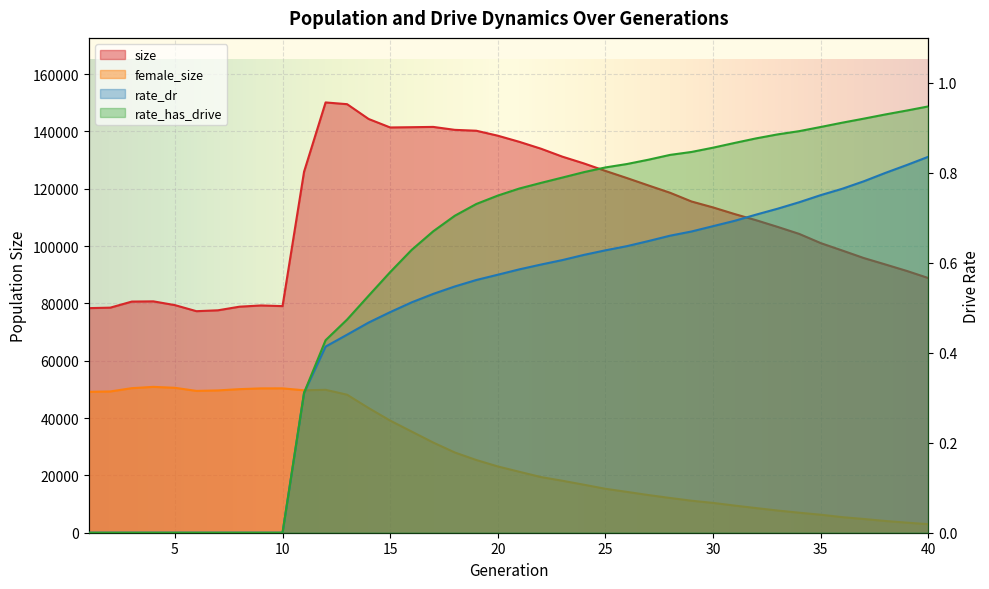

True or false: female_size and rate_dr cross at least once.

False